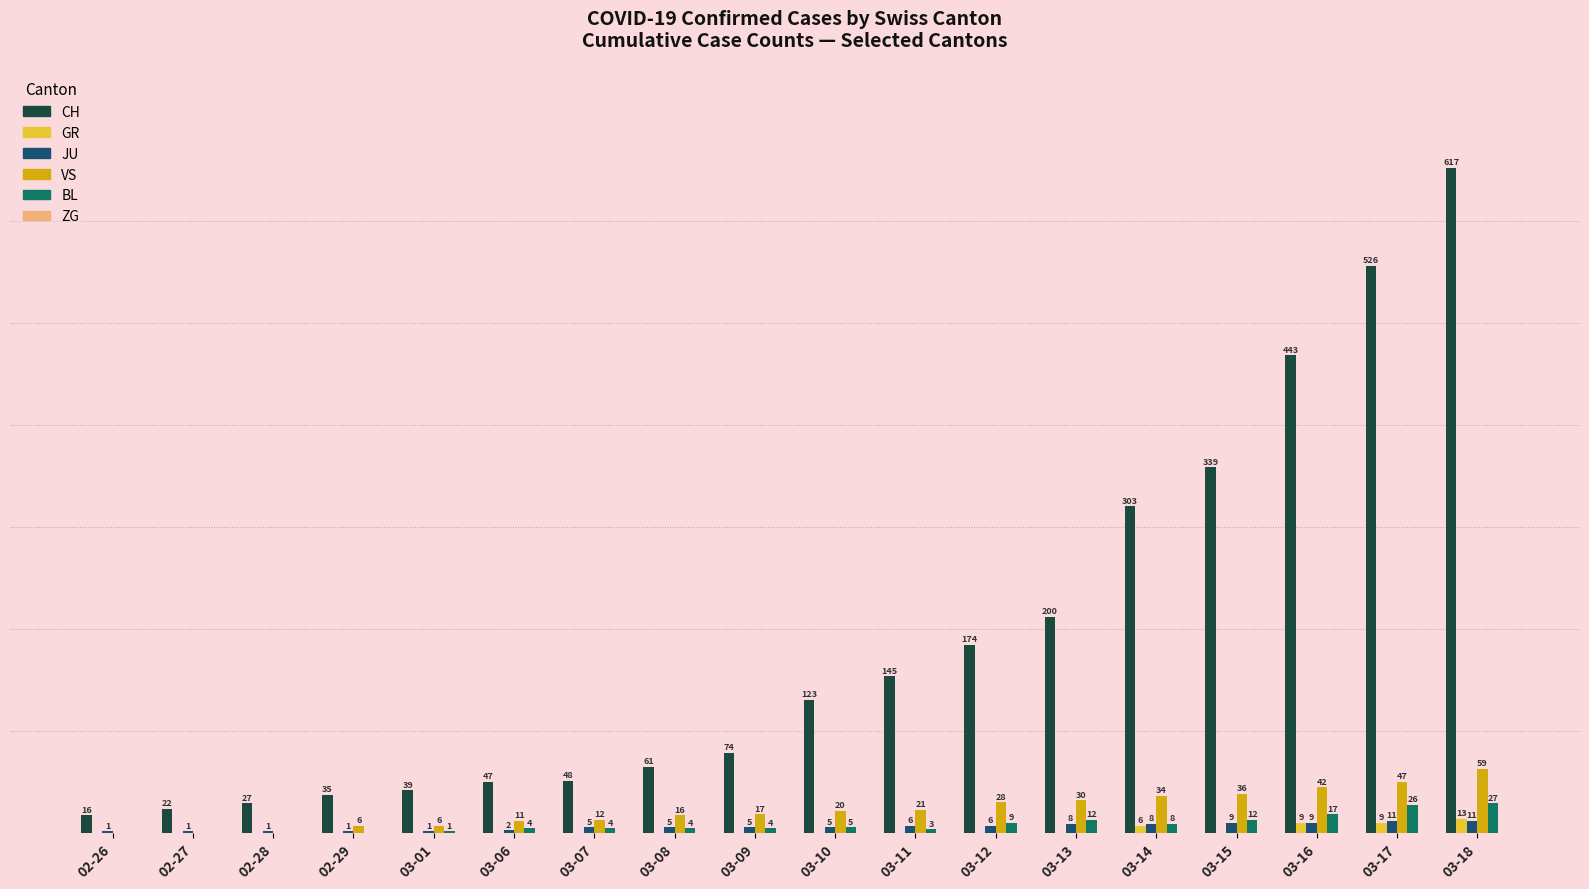

Does the chart contain stacked bars?

No